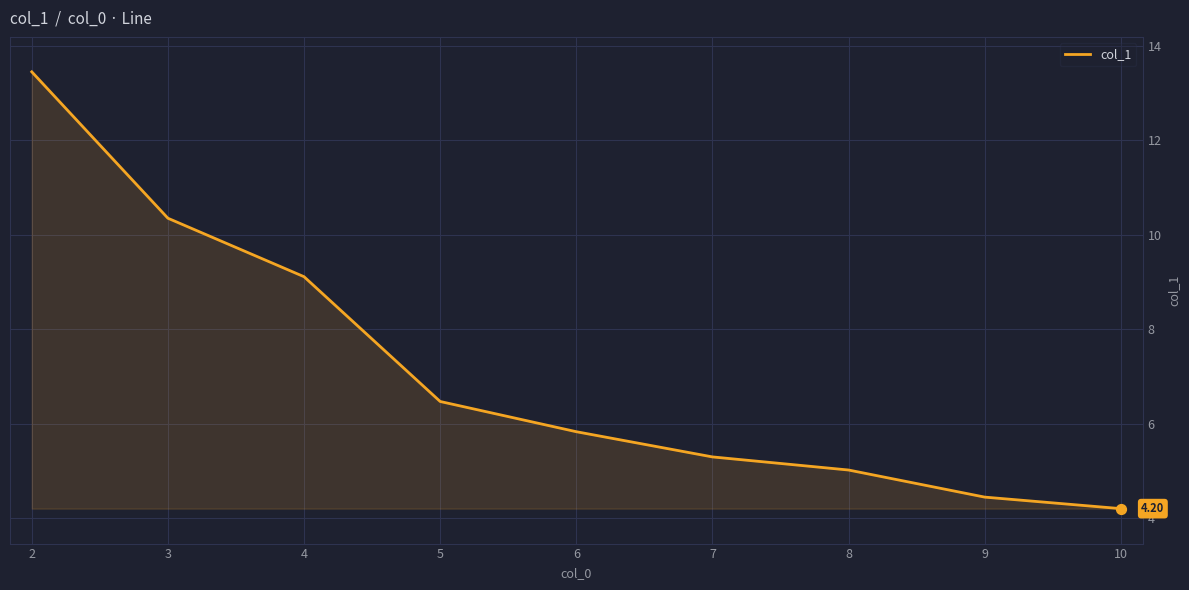

What is the change in value from 8 to 9?

-0.6